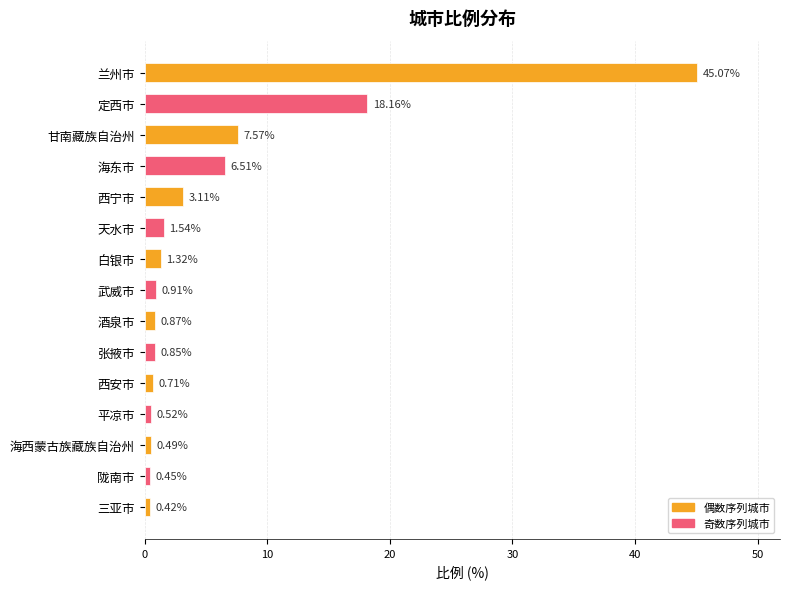

Which label corresponds to the largest value in the chart?

兰州市